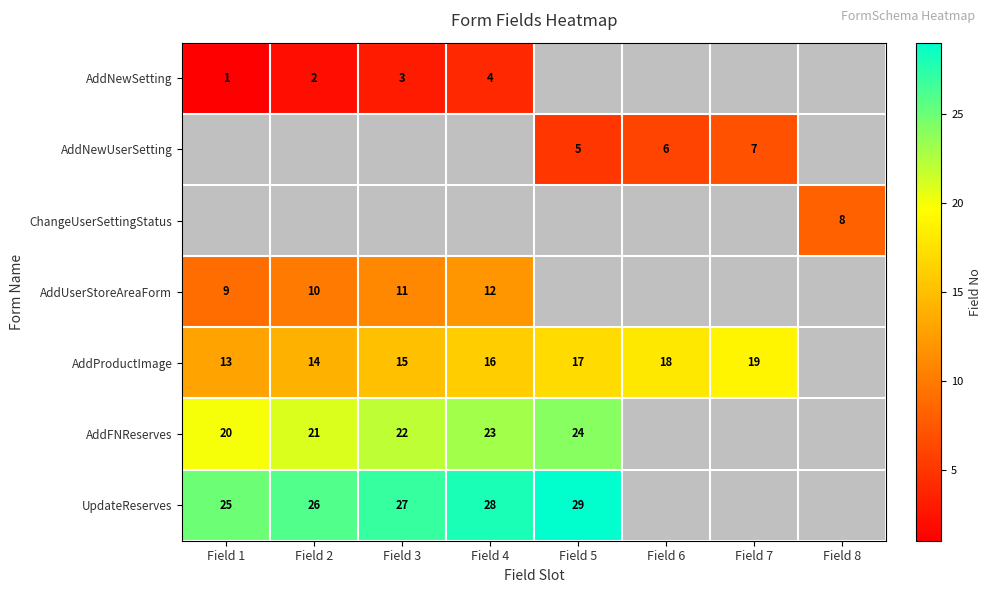

How many distinct data groups are displayed?

7